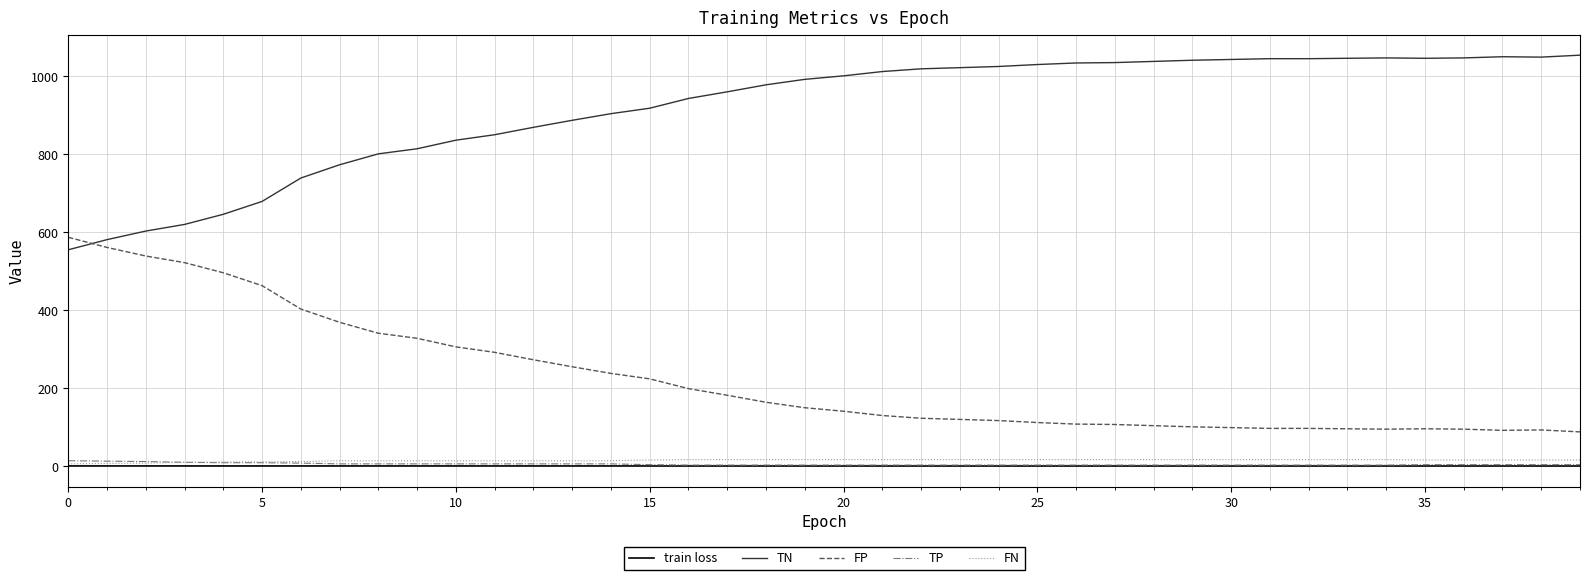

True or false: TN and train loss cross at least once.

False